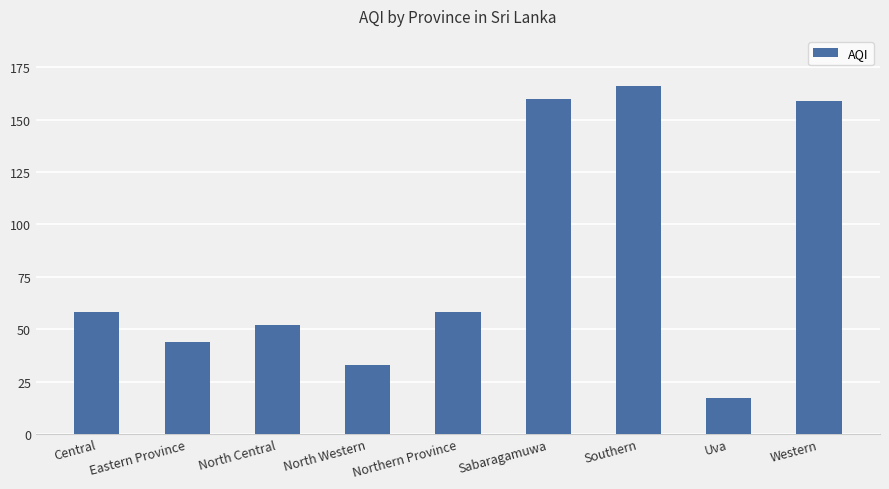

What is the change in value from North Central to North Western?

-19